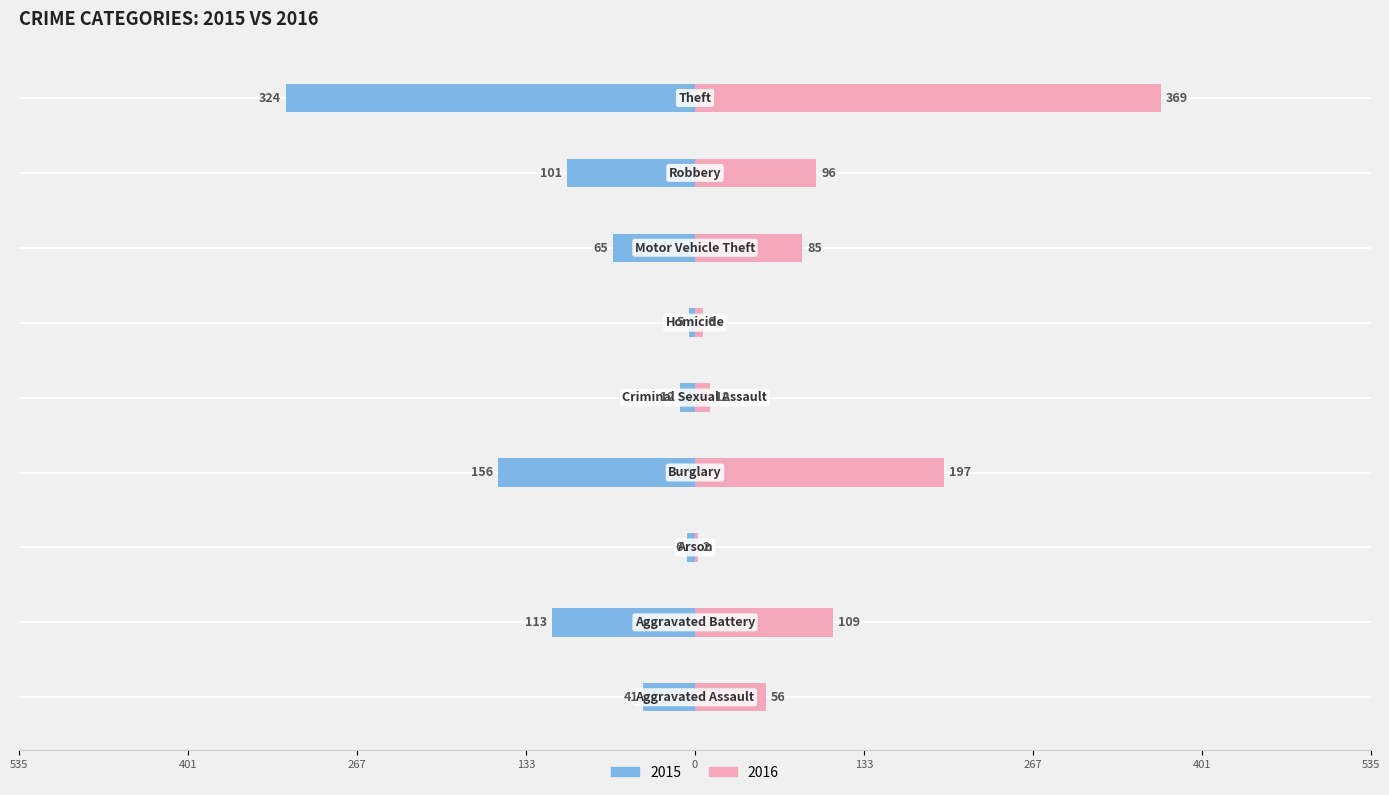

How many series are shown in this chart?

2